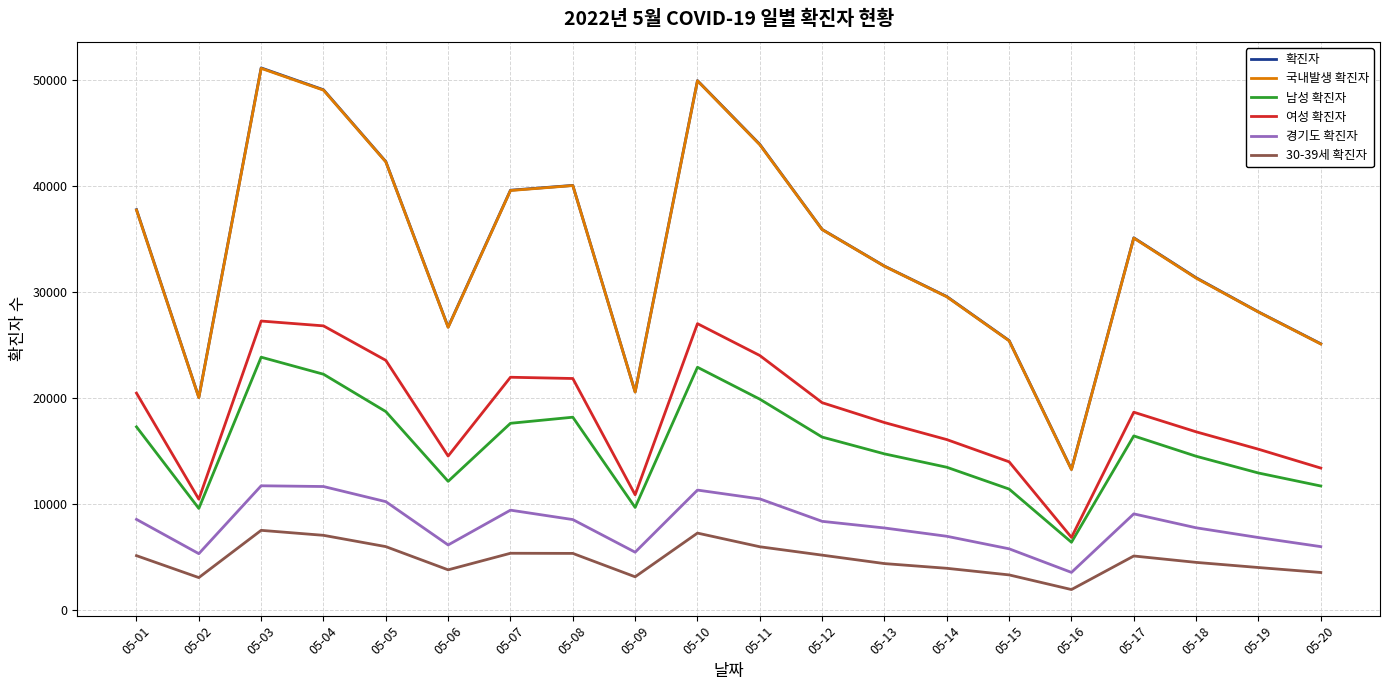

At which label does 확진자 first exceed 35101?

05-01